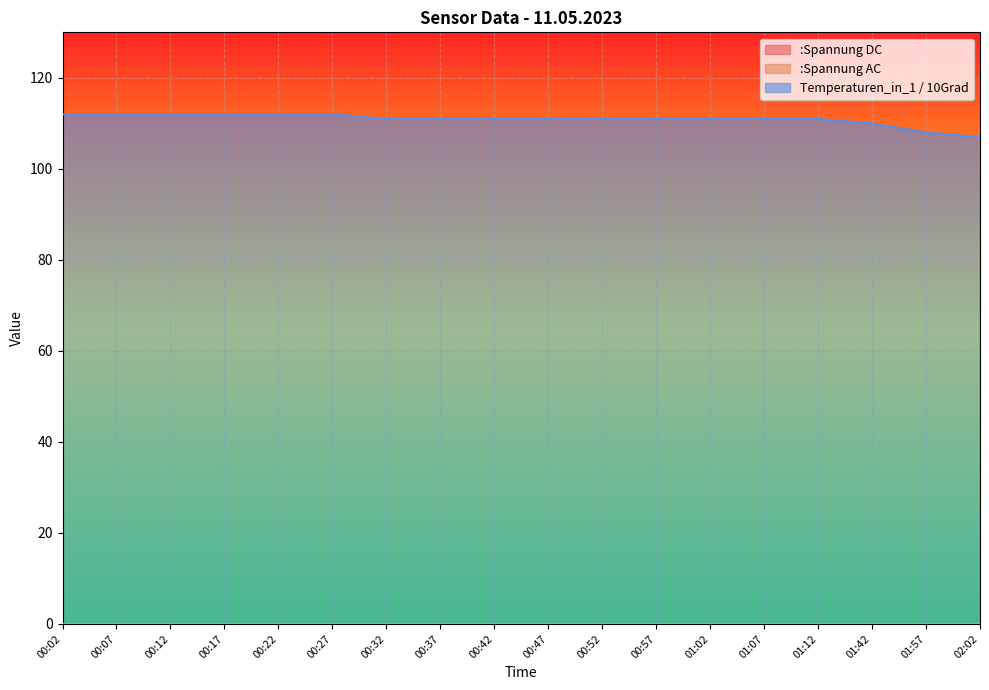

Where is Temperaturen_in_1 / 10Grad nearest to the value 109?

01:42